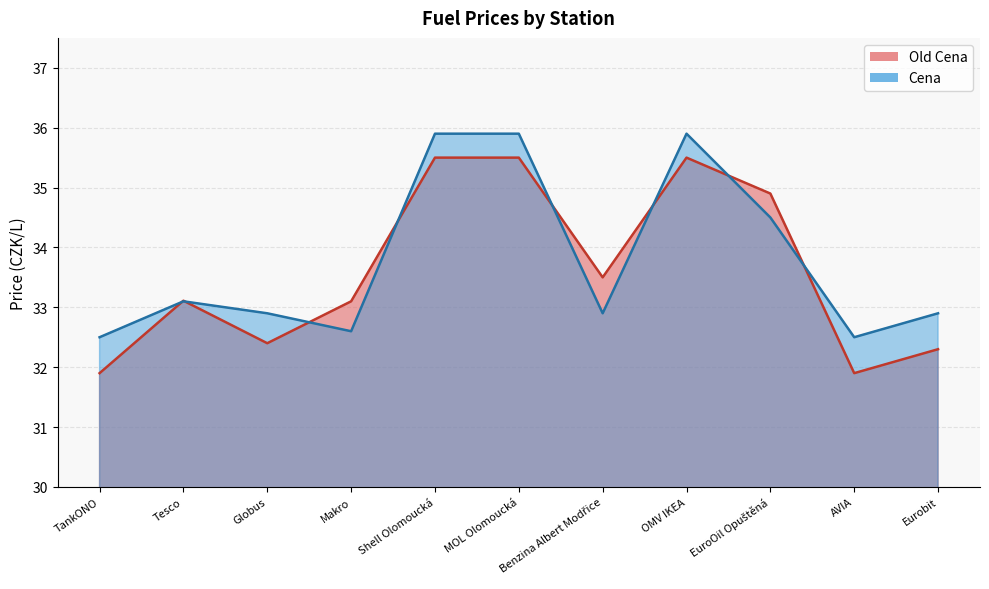

How many values in the Old Cena series are below 33?

4